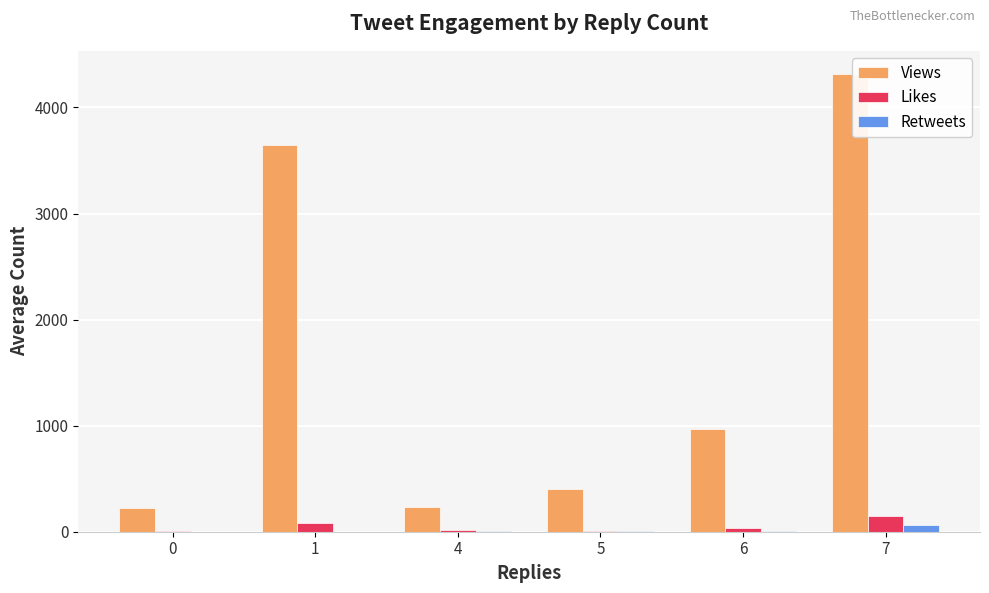

What are all the series names shown in the legend?

Views, Likes, Retweets